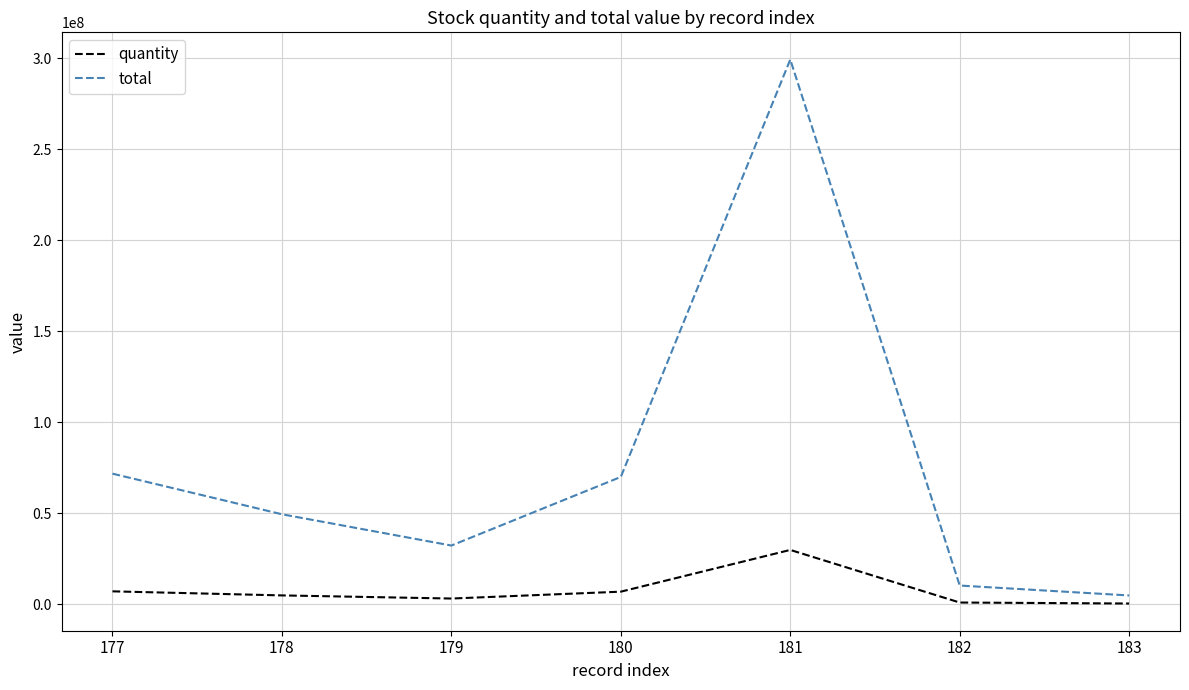

What is the smallest value displayed?

491728